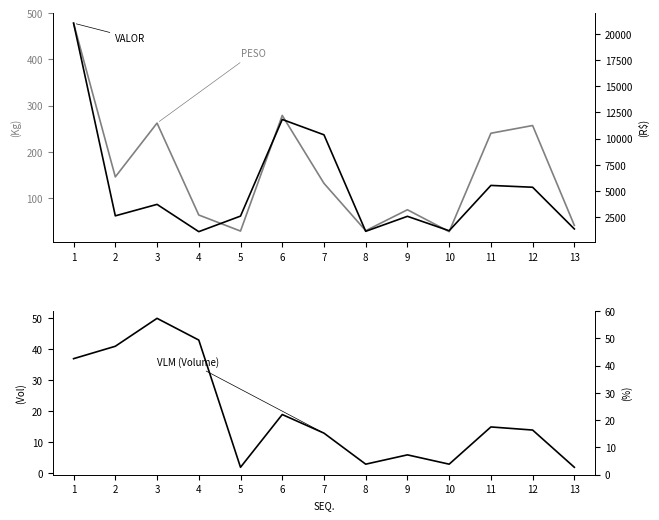

What is the value of the PESO point at the 4th from the left?

63.0